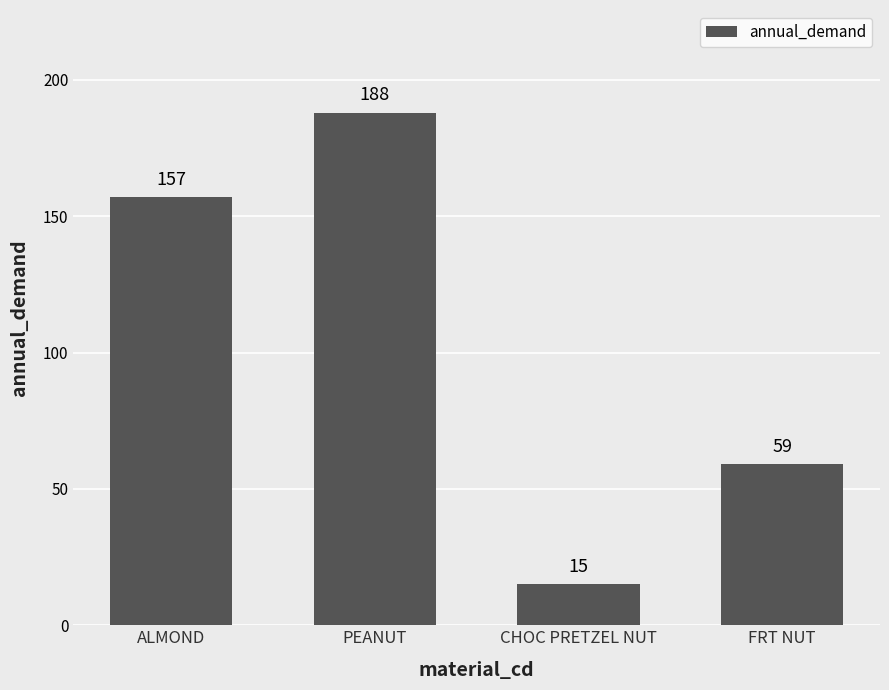

What is the label of the 2nd bar from the left?

PEANUT